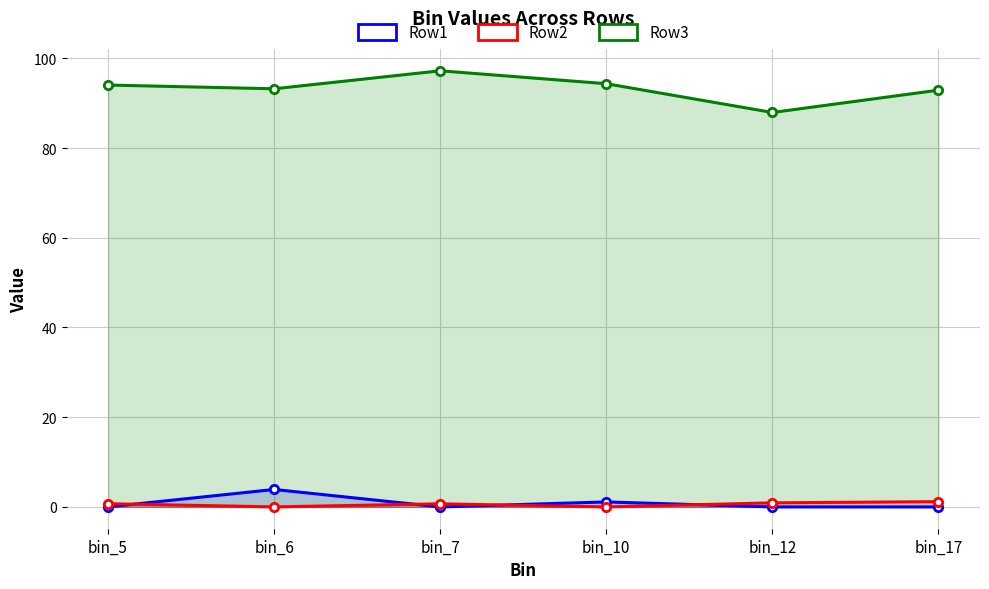

The Row2 series shows 0.0 at bin_6. True or false?

True